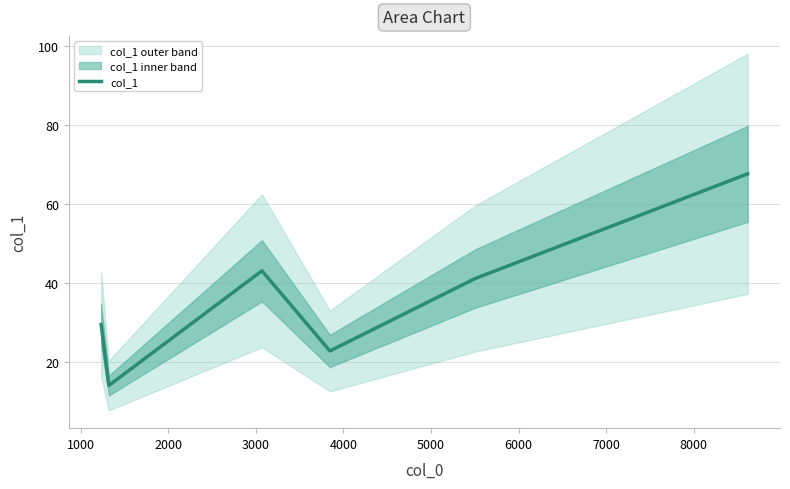

What is the value of the 5th point from the left?

41.1